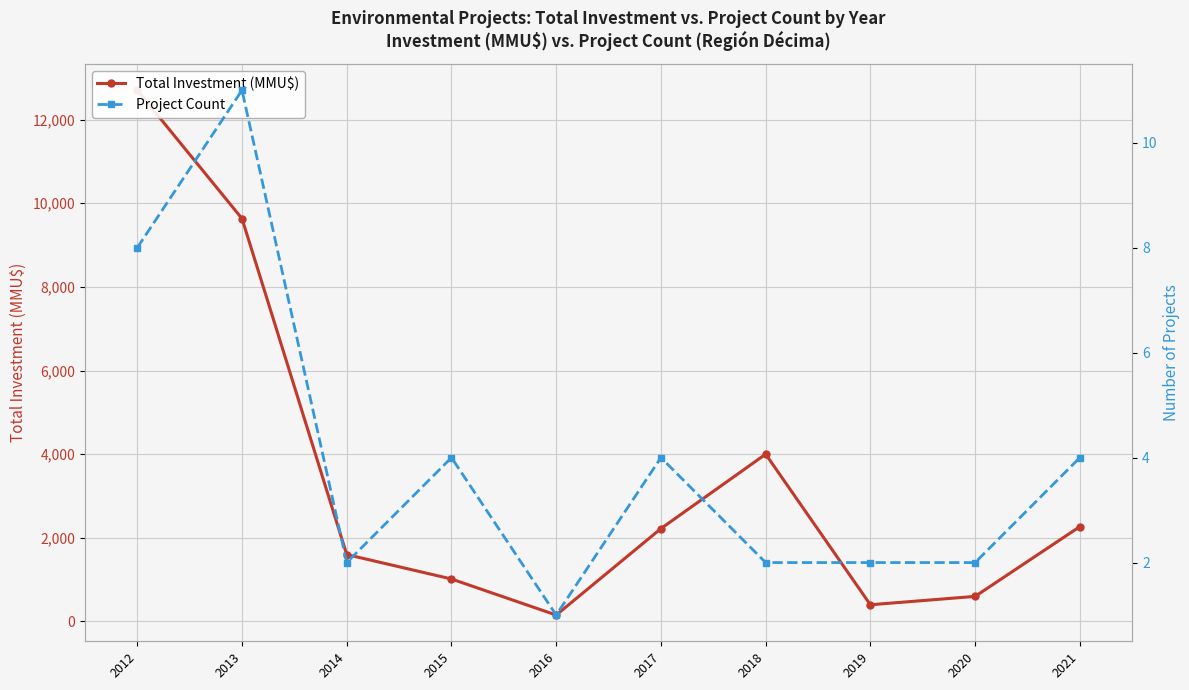

What is the difference between the second highest and second lowest values in the Total Investment (MMU$) series?

9232